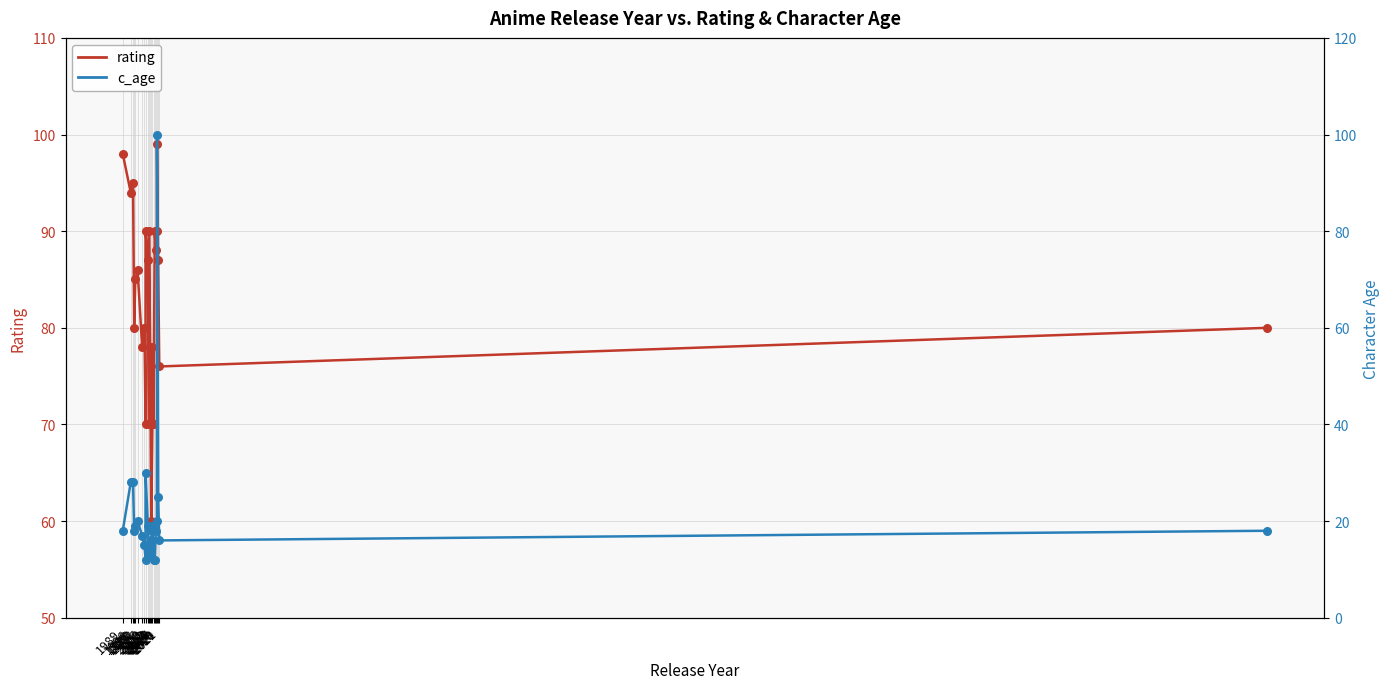

At which category is the sum across all series the highest?

2019